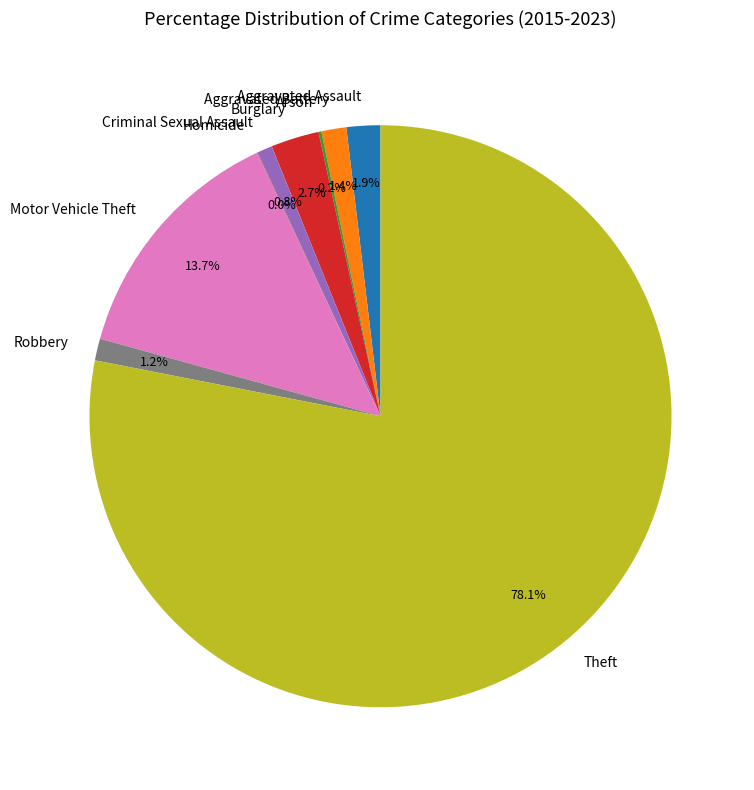

Which has a higher value, Theft or Motor Vehicle Theft?

Theft